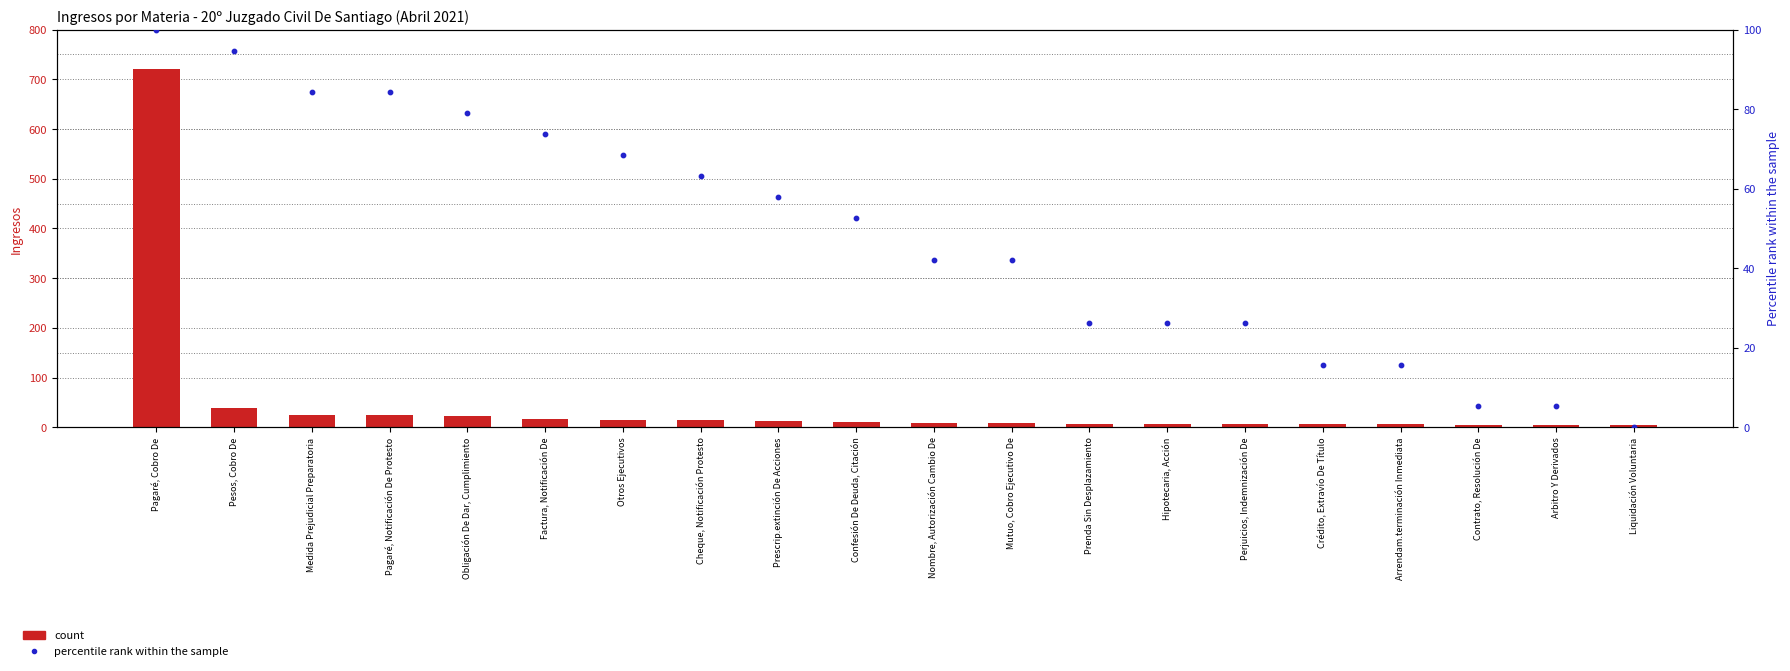

Which series has the widest spread of Y values?

count